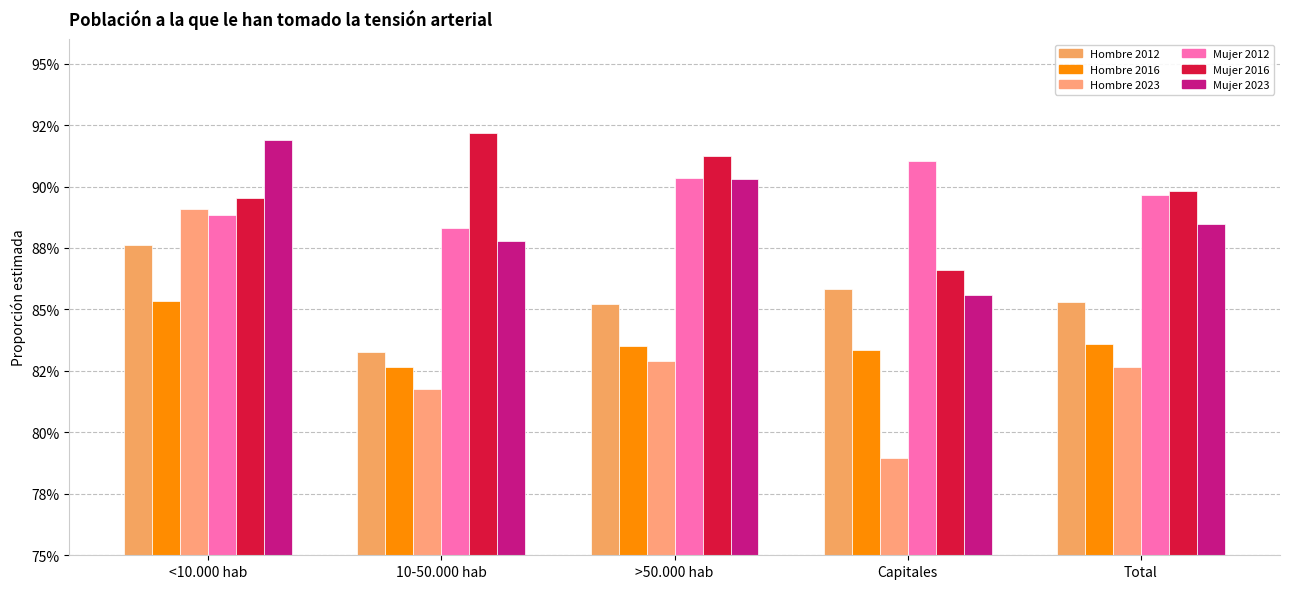

The value of Mujer_2023 at 10-50.000 hab is 0.9. True or false?

True